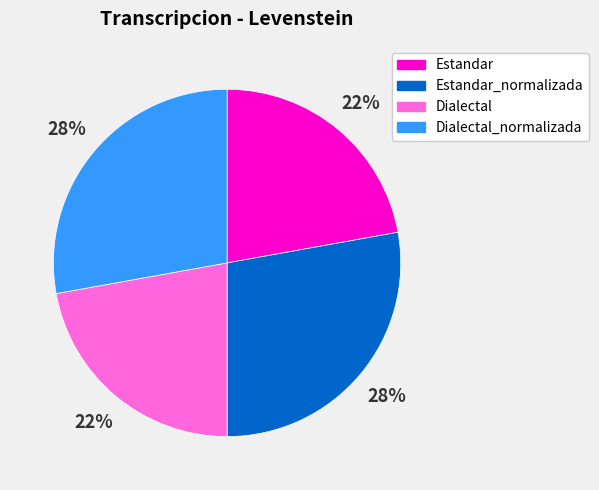

Is there any slice that represents more than half of the pie?

No